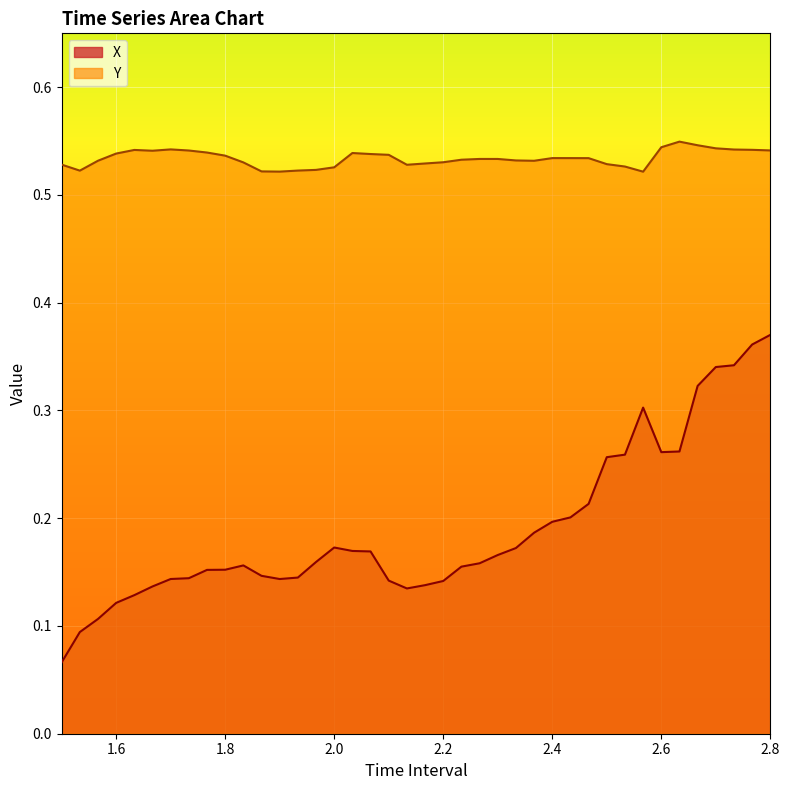

True or false: Y has a value of 0.5 at 1.833333333333336.

True